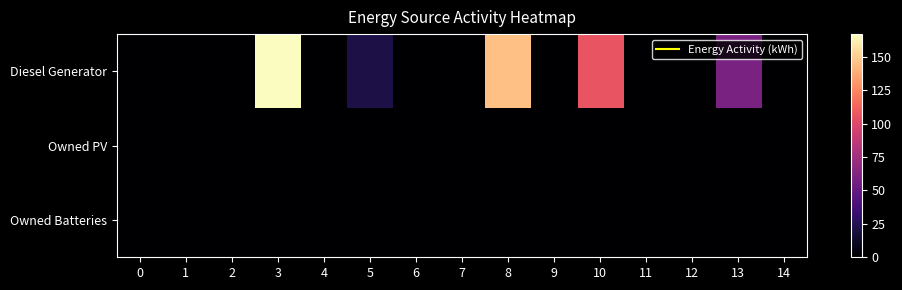

How many categories are shown in the chart?

15